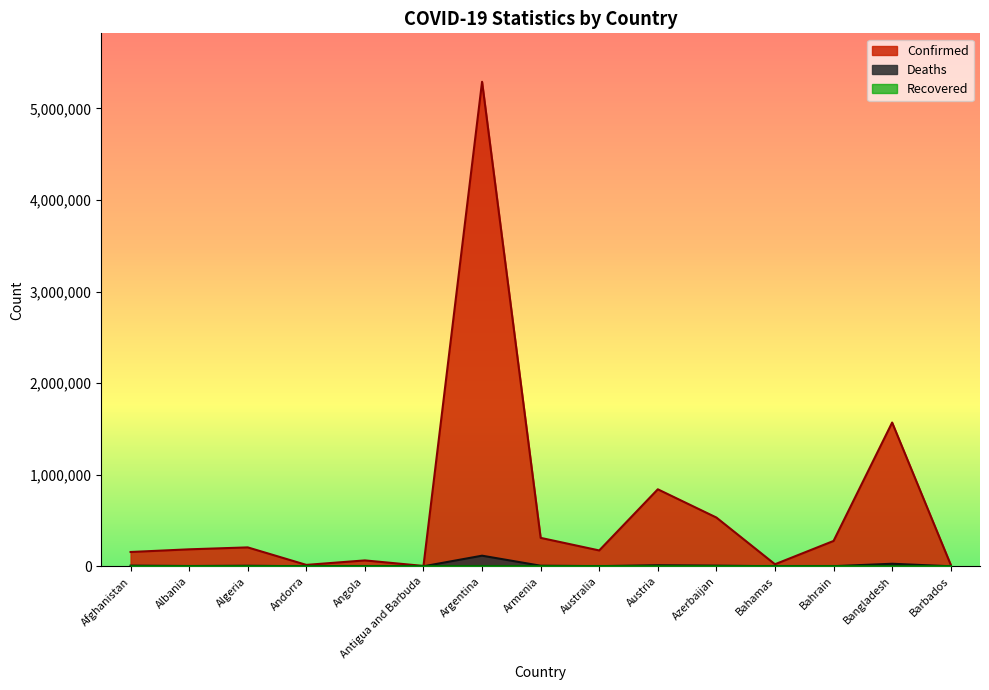

What is the label of the 12th point from the left?

Bahamas